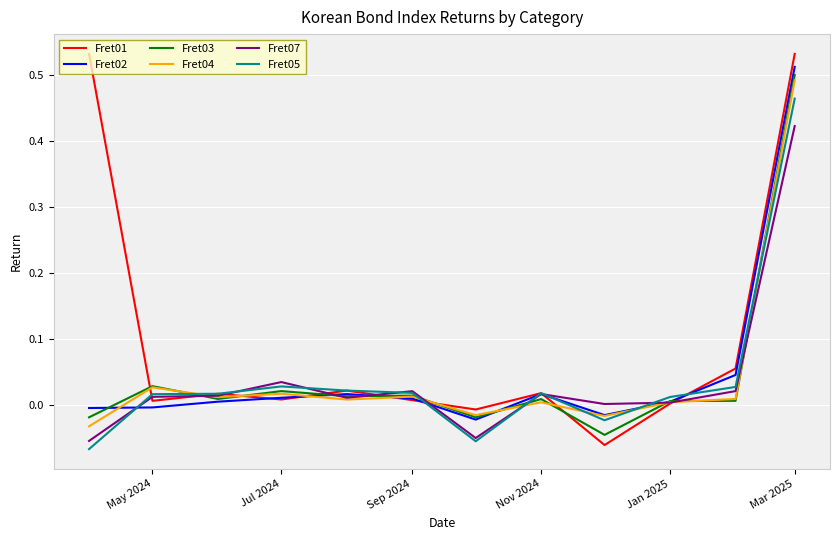

Which series has the largest total across all categories?

Fret01